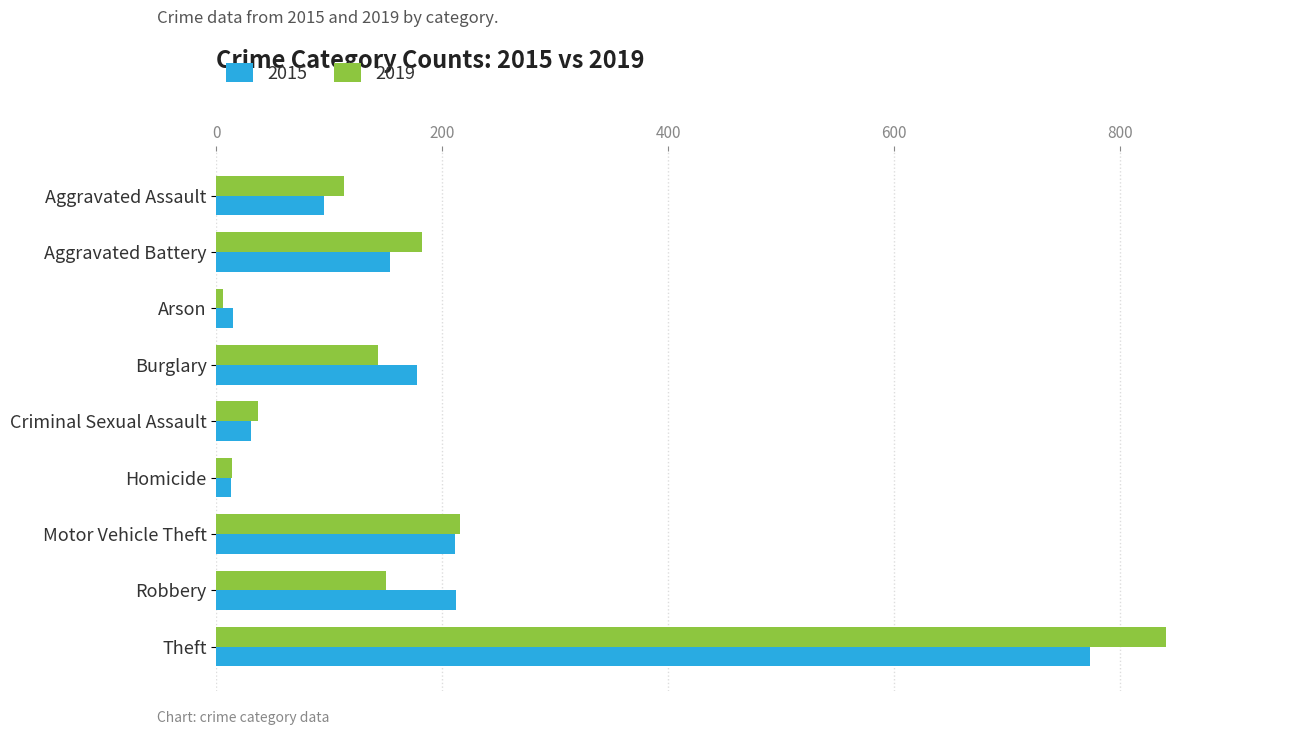

Which series has the widest spread of values?

2019